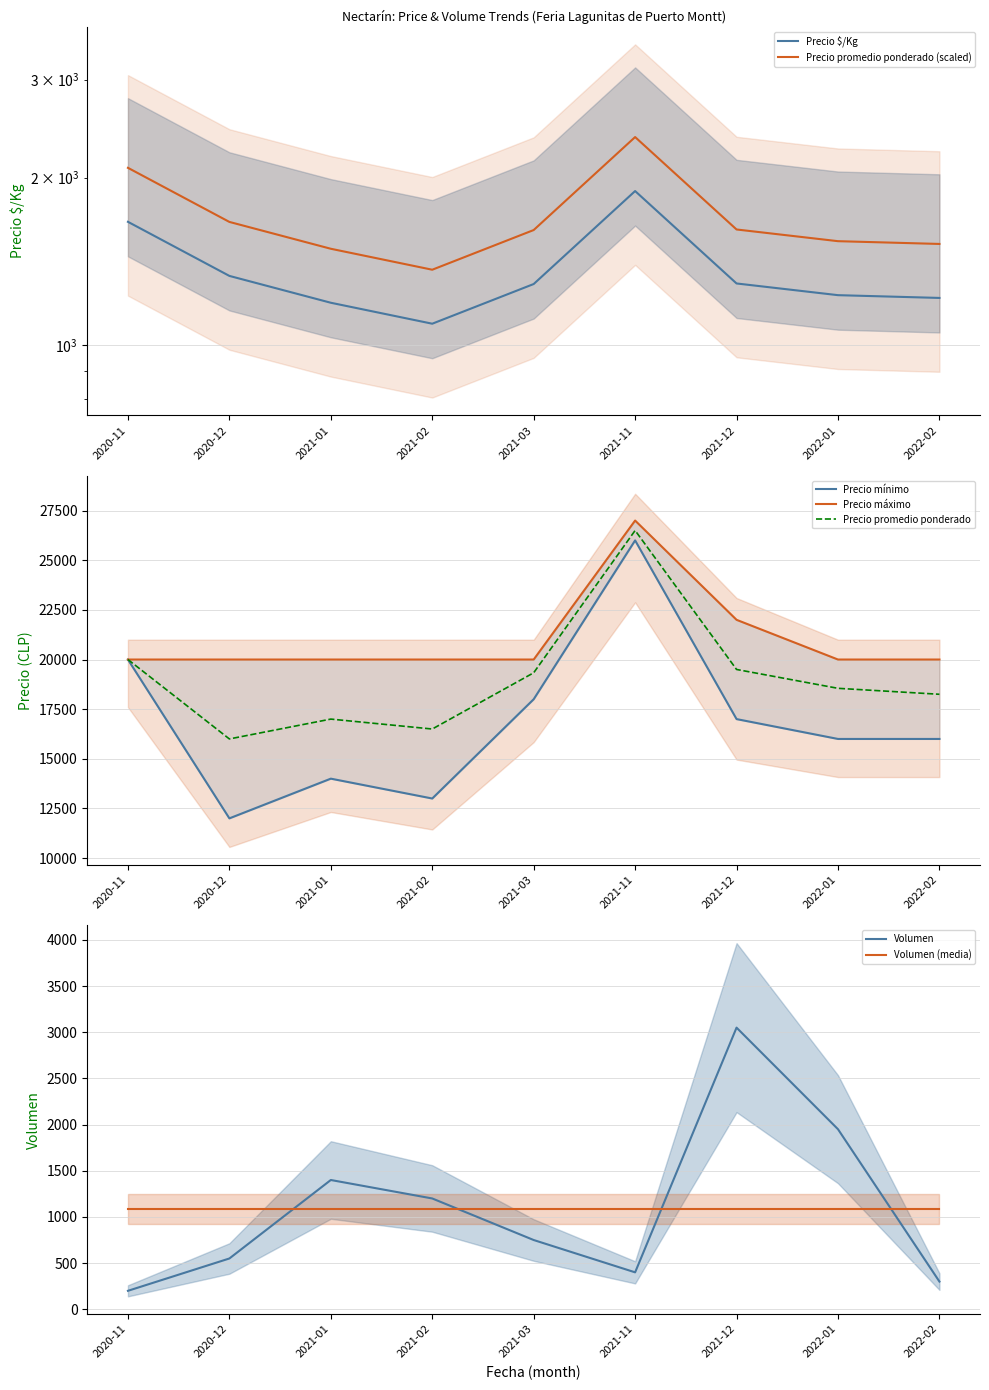

Reading left to right, transcribe all the data shown in this chart.

Precio $/Kg: 2020-11=1667	2020-12=1333	2021-01=1193	2021-02=1094	2021-03=1289	2021-11=1893	2021-12=1292	2022-01=1231	2022-02=1217
Precio promedio ponderado: 2020-11=20000	2020-12=16000	2021-01=17000	2021-02=16500	2021-03=19333	2021-11=26500	2021-12=19500	2022-01=18550	2022-02=18250
Precio mínimo: 2020-11=20000	2020-12=12000	2021-01=14000	2021-02=13000	2021-03=18000	2021-11=26000	2021-12=17000	2022-01=16000	2022-02=16000
Precio máximo: 2020-11=20000	2020-12=20000	2021-01=20000	2021-02=20000	2021-03=20000	2021-11=27000	2021-12=22000	2022-01=20000	2022-02=20000
Volumen: 2020-11=200	2020-12=550	2021-01=1400	2021-02=1200	2021-03=750	2021-11=400	2021-12=3050	2022-01=1950	2022-02=300